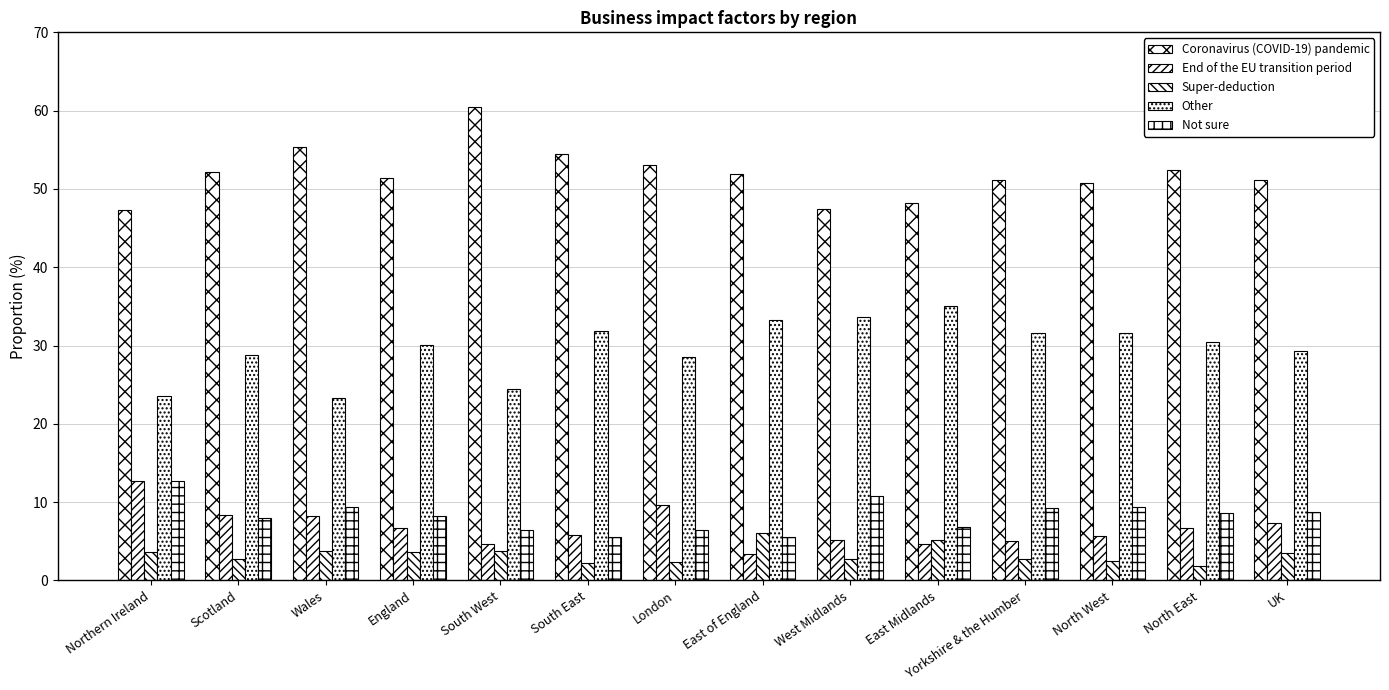

How many distinct data groups are displayed?

5